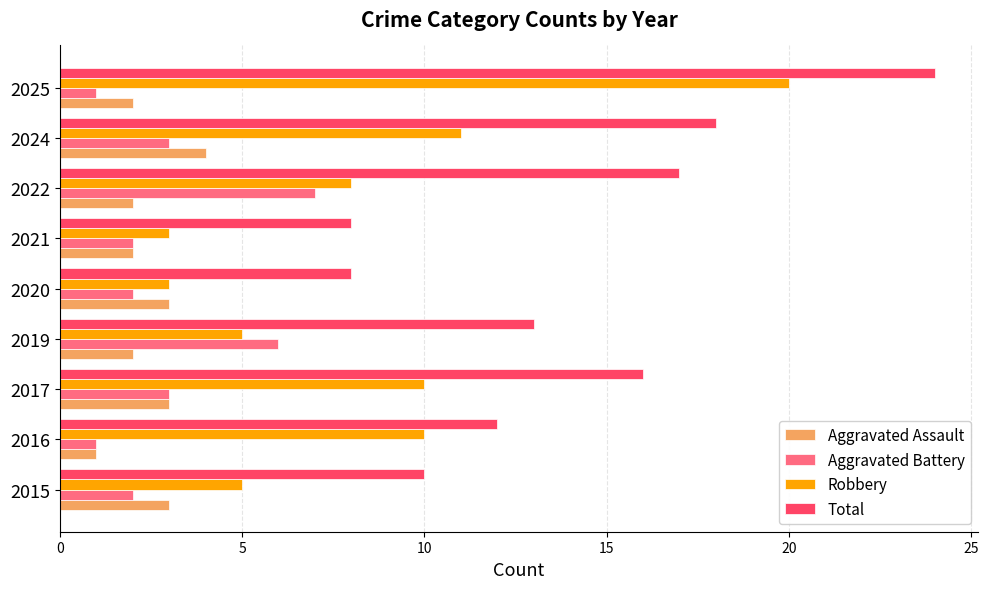

What is the total value across all series at 2021?

15